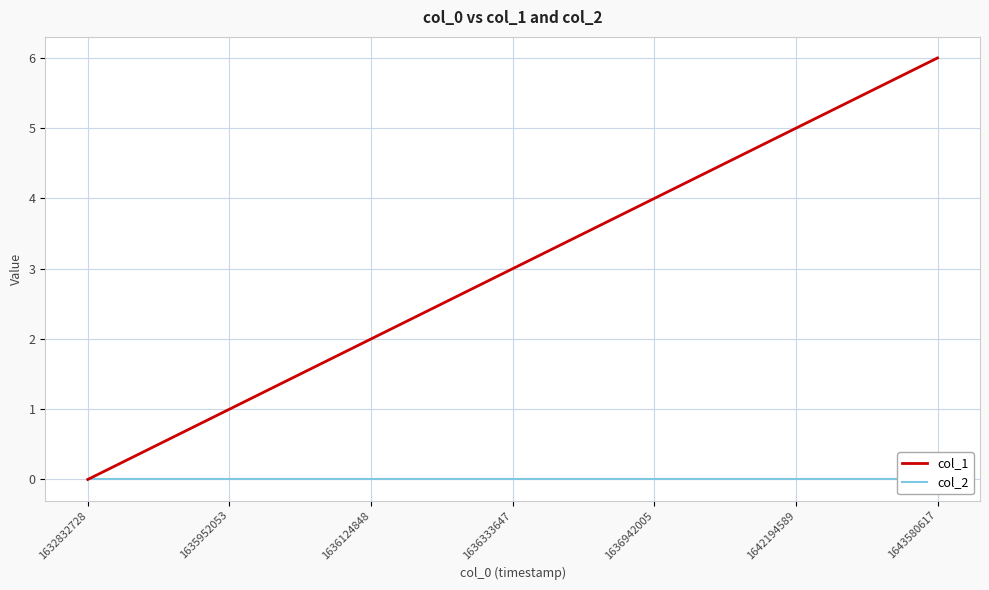

Rank the series at 1643580617 from lowest to highest value.

col_2, col_1